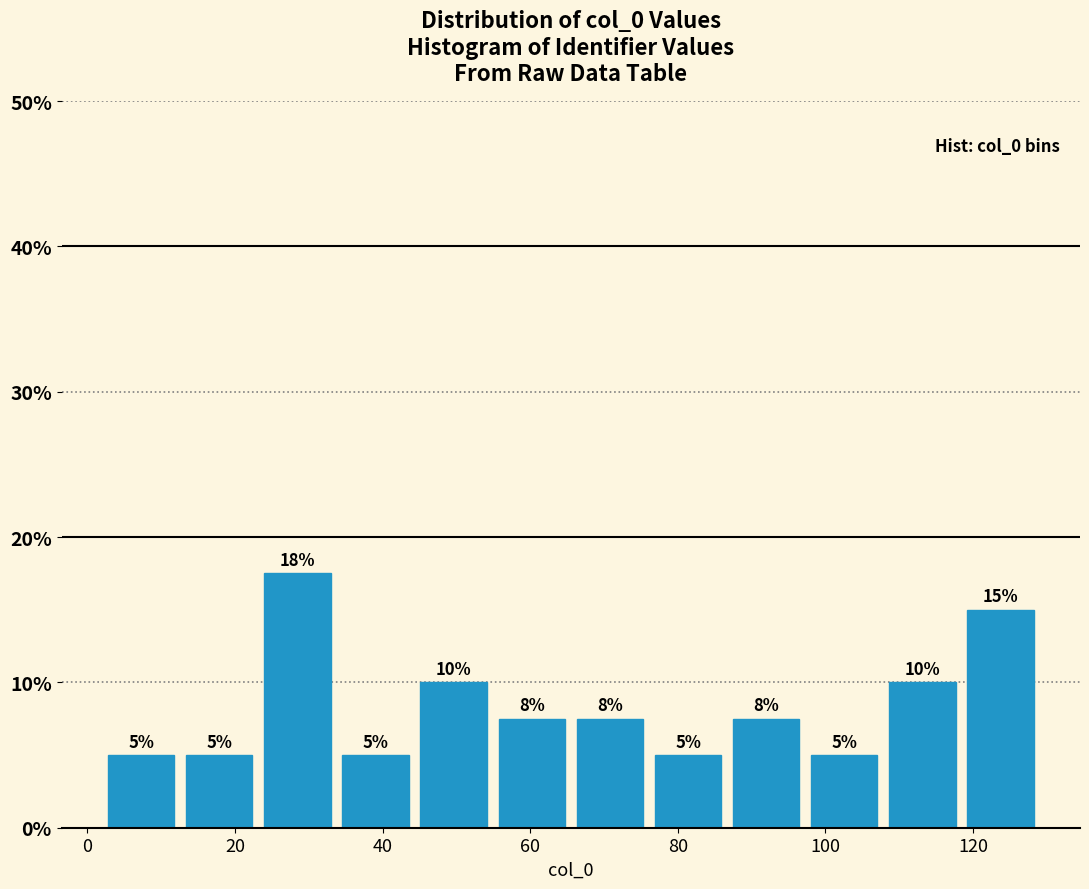

Which range on the x-axis has the tallest bar?

24 to 34